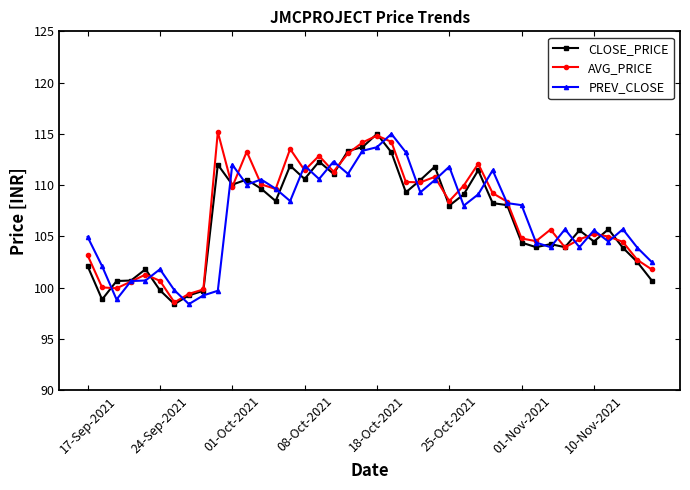

What is the maximum value for AVG_PRICE?

115.2